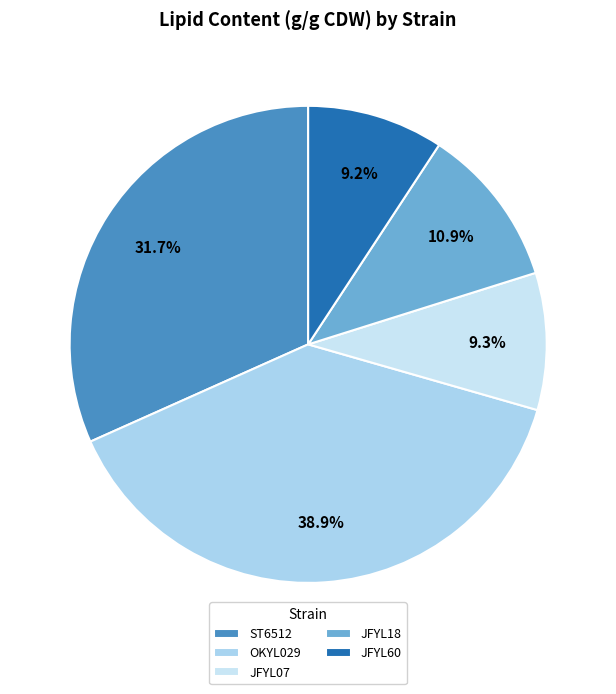

Count the number of slices in the pie.

5